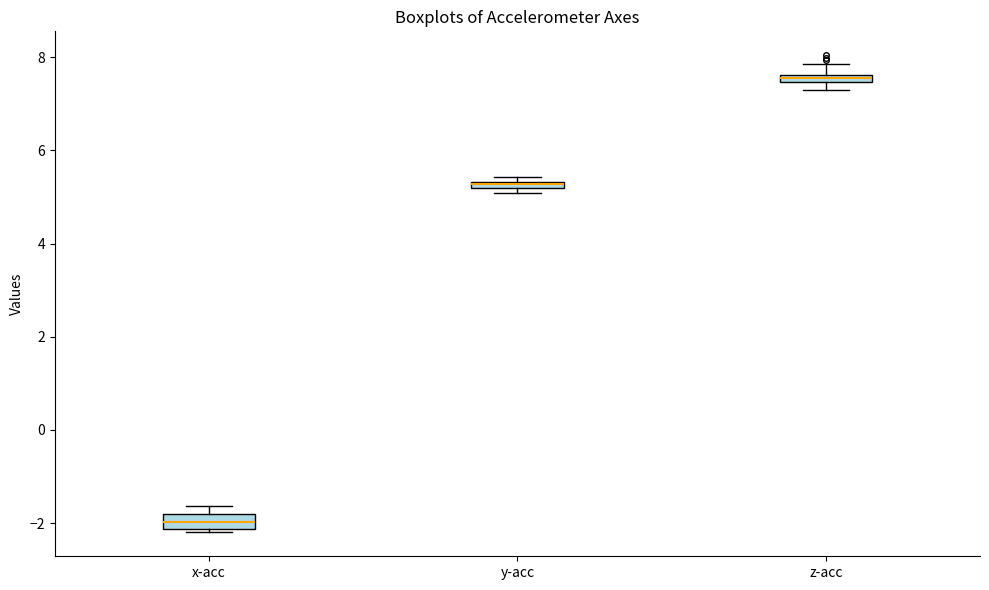

Where is the upper edge of the box for y-acc on the y-axis? The values are not printed on the chart, so give them approximately, as read against the axis.

5.4